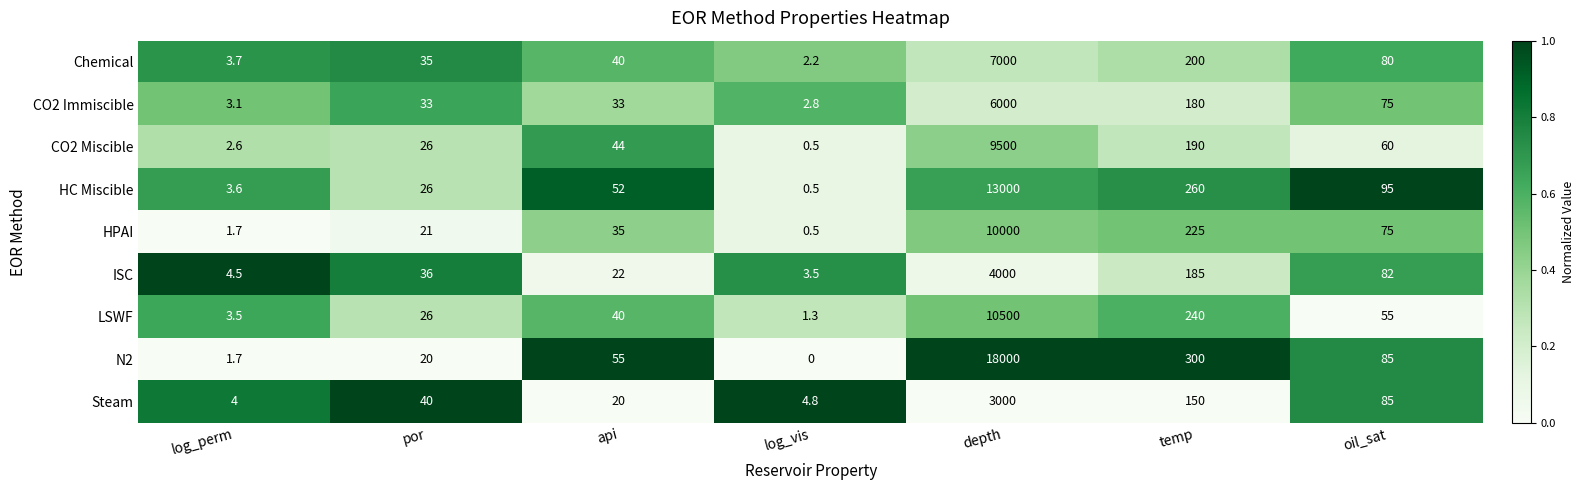

True or false: Steam has a value of 58.6 at oil_sat.

False